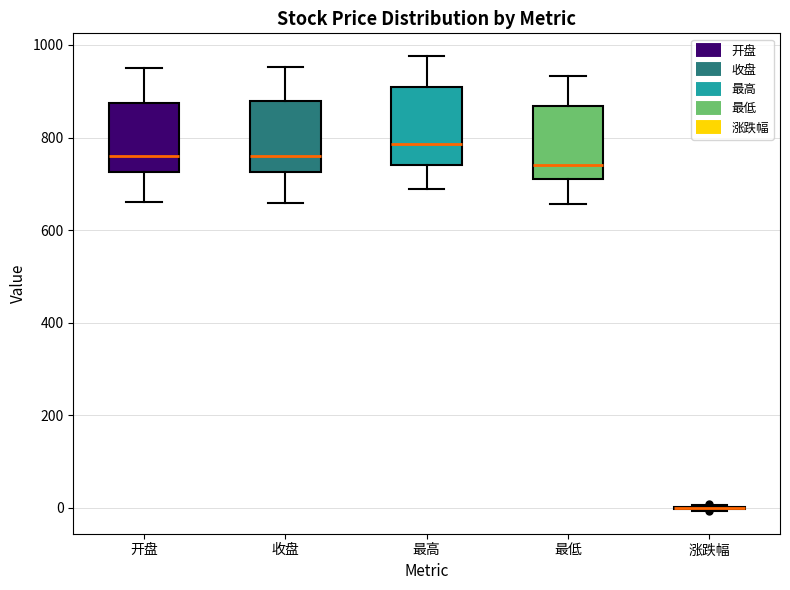

Where does the lower whisker of the box for 开盘 end on the y-axis? The values are not printed on the chart, so give them approximately, as read against the axis.

660